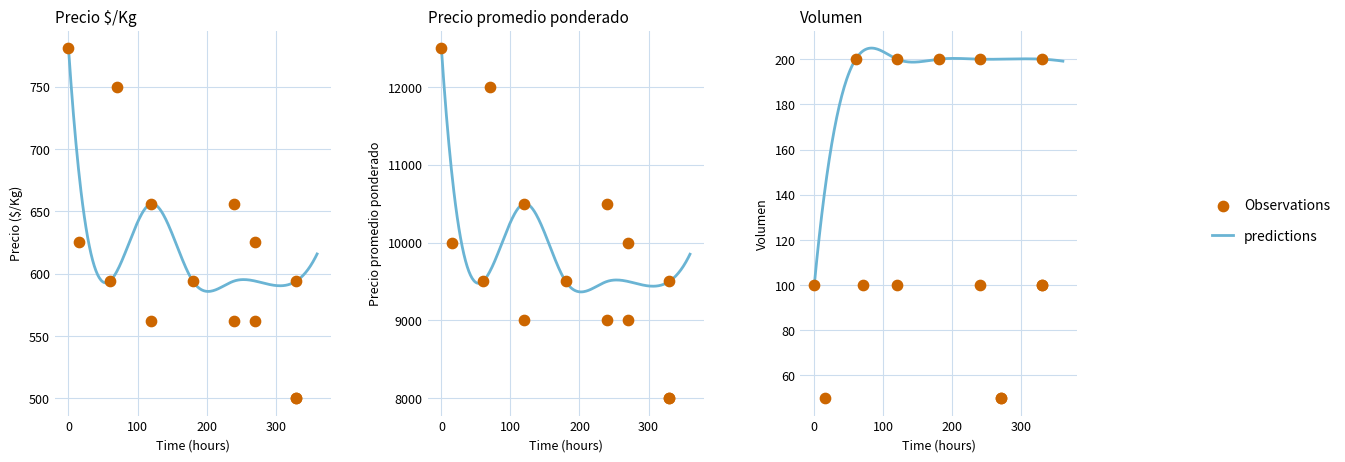

Which series has the largest Y range (max minus min)?

Precio promedio ponderado